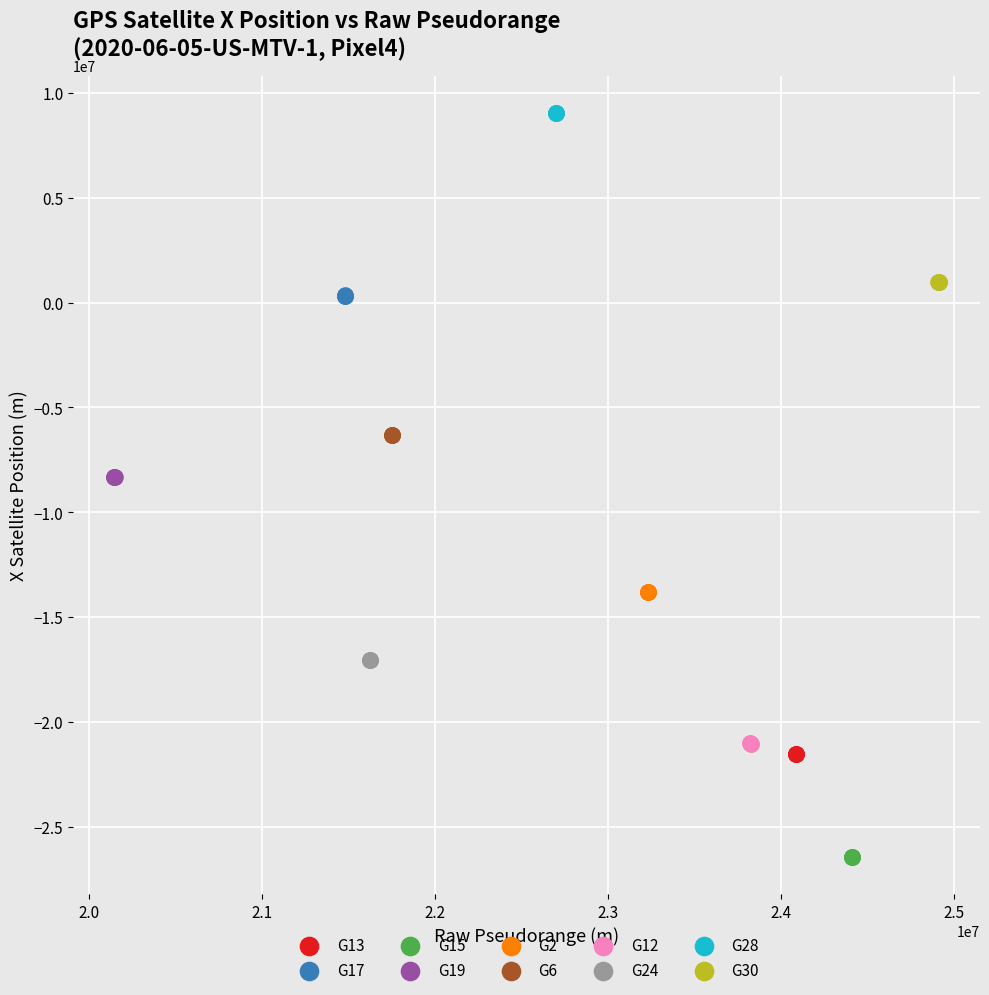

Which series contains the highest Y value?

G28